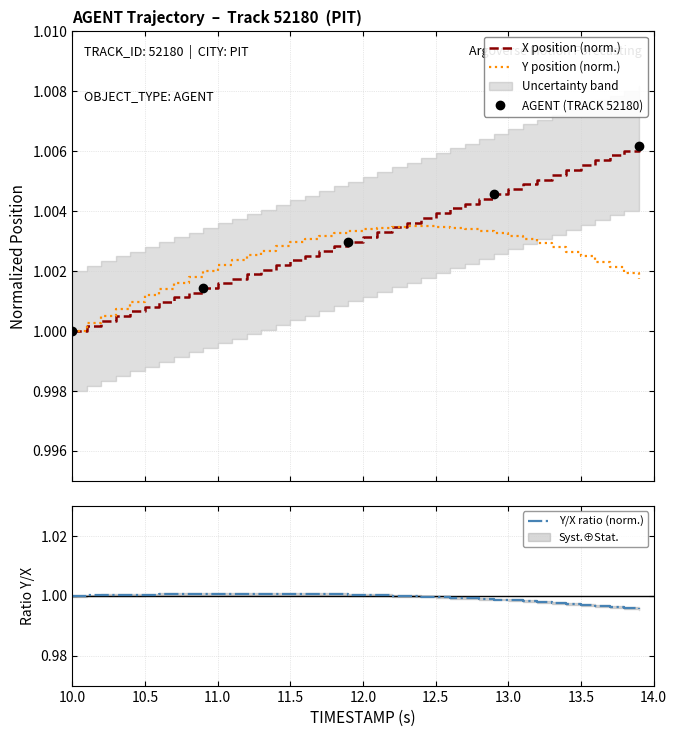

Is it true that Y/X ratio (norm.) equals 1.0 at 11.0?

True